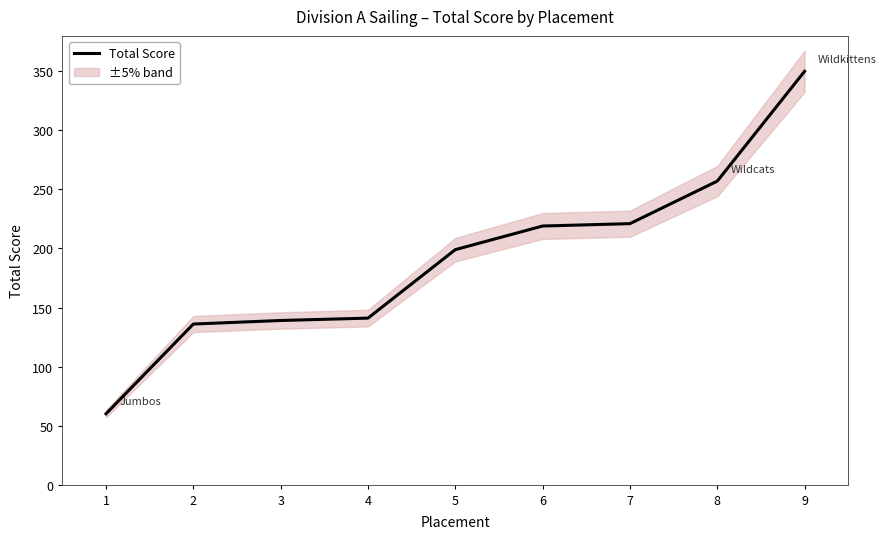

True or false: Total Score has a value of 377 at 8.

False